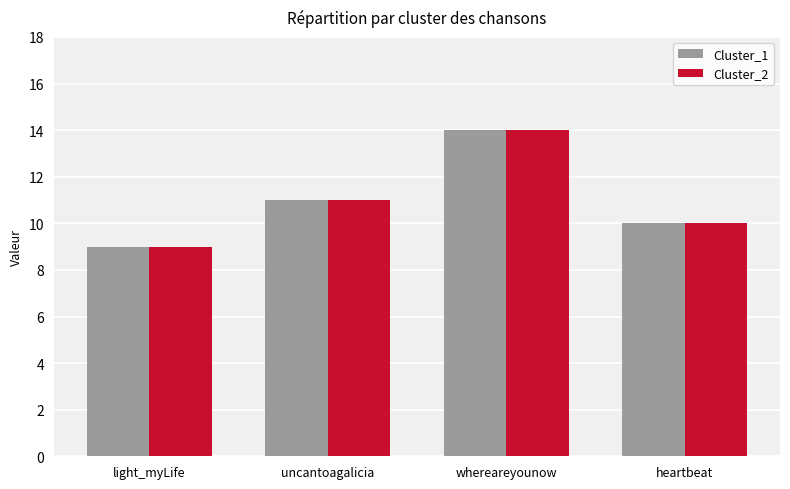

At which label does Cluster_2 reach its minimum?

light_myLife